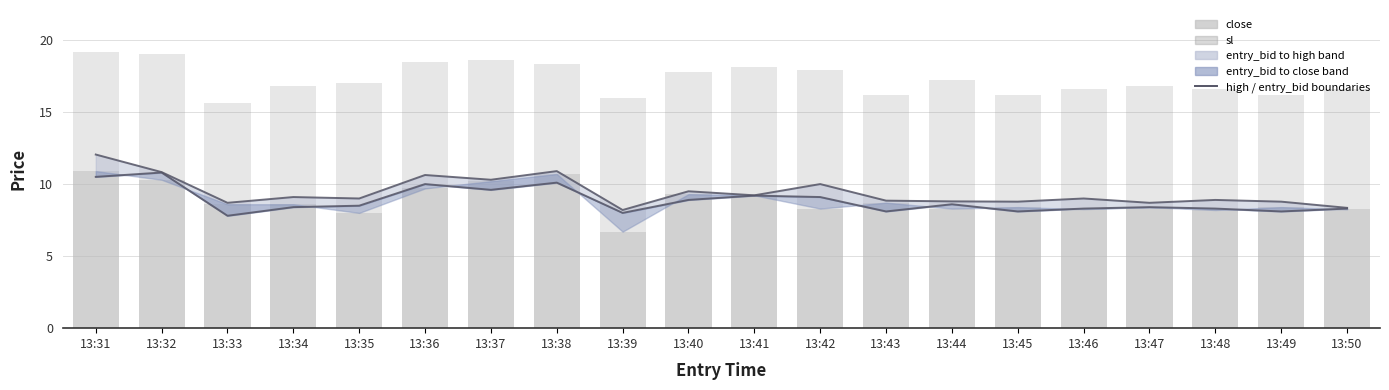

The value of close at 13:40 is 2.8. True or false?

False